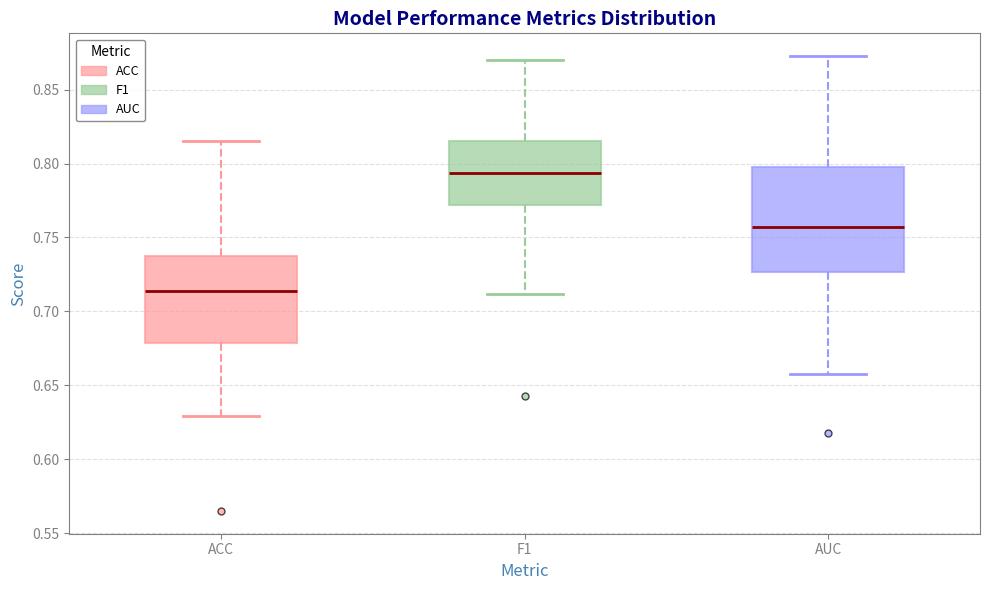

Which box is the tallest, from its lower edge to its upper edge?

AUC